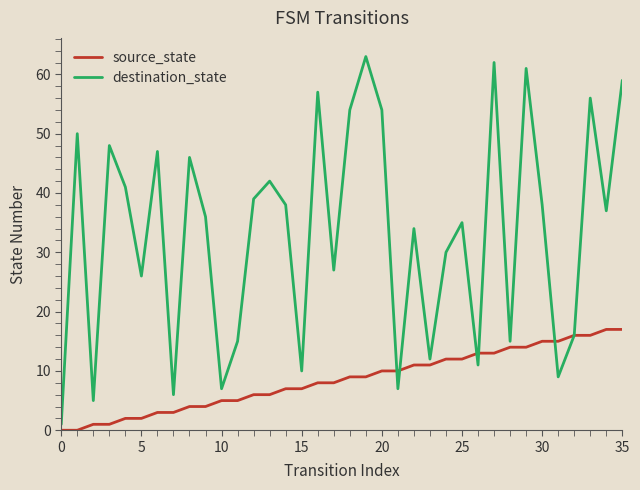

Which series has the largest total across all categories?

destination_state